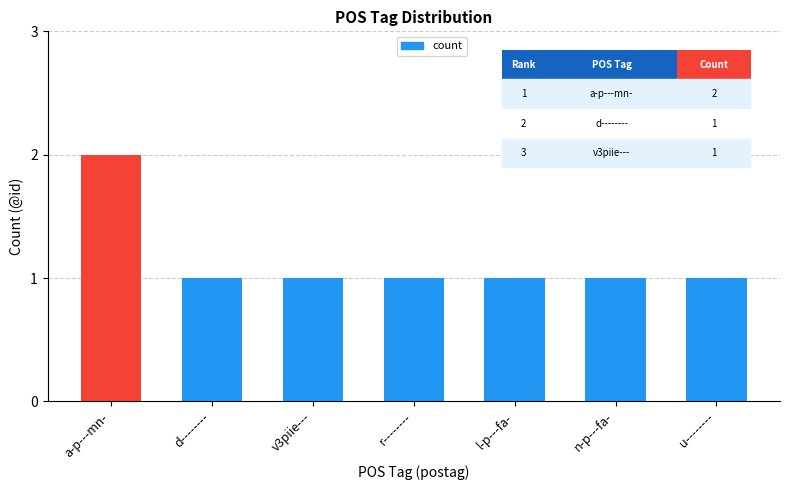

Are the bars horizontal?

No